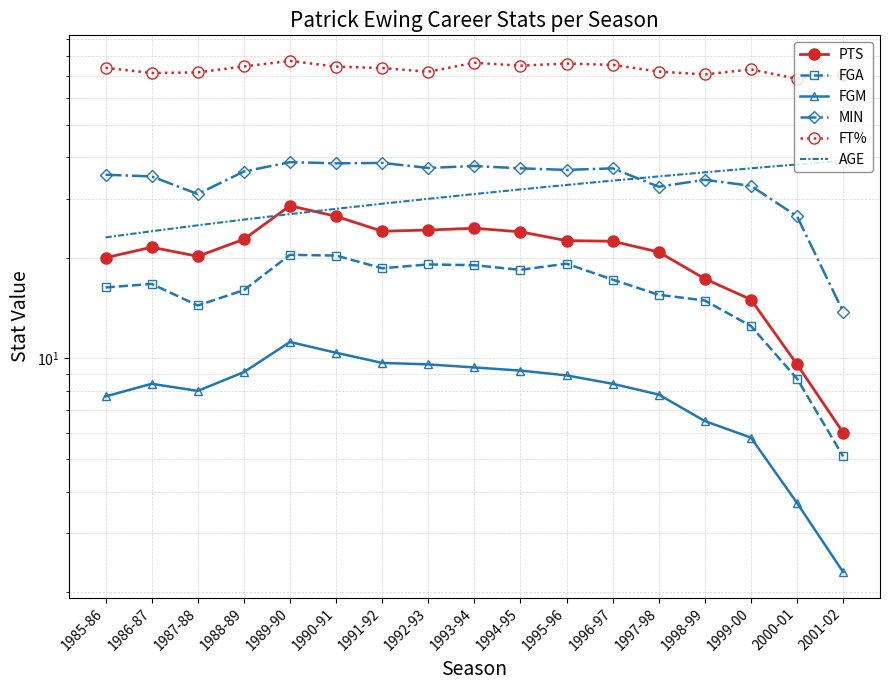

What are all the series names shown in the legend?

PTS, FGA, FGM, MIN, FT%, AGE